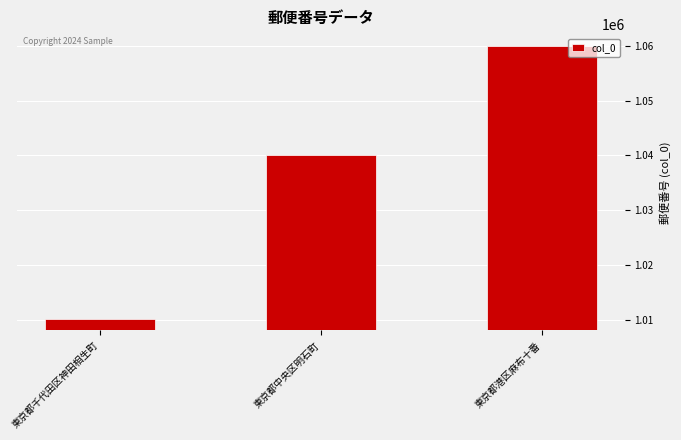

List the labels in order of value, largest first.

東京都港区麻布十番, 東京都中央区明石町, 東京都千代田区神田相生町